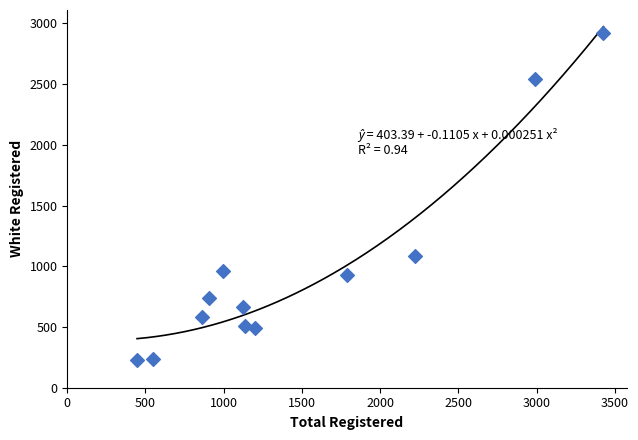

What Y value in the scatter plot is closest to 1577?

1088